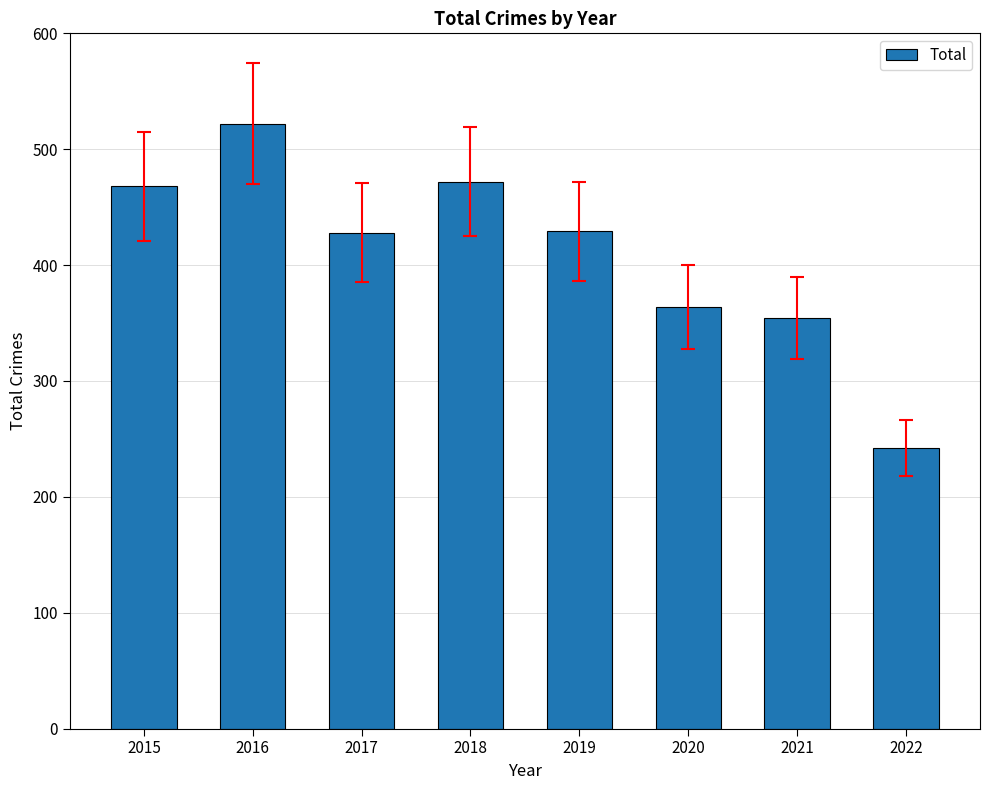

How many series are shown in this chart?

1